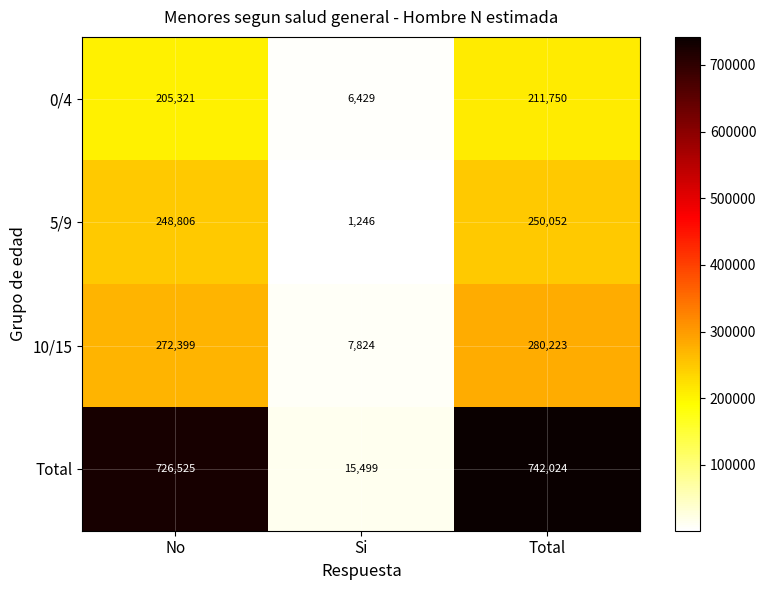

What value does the Total series have at Total, to the nearest 50?

742000